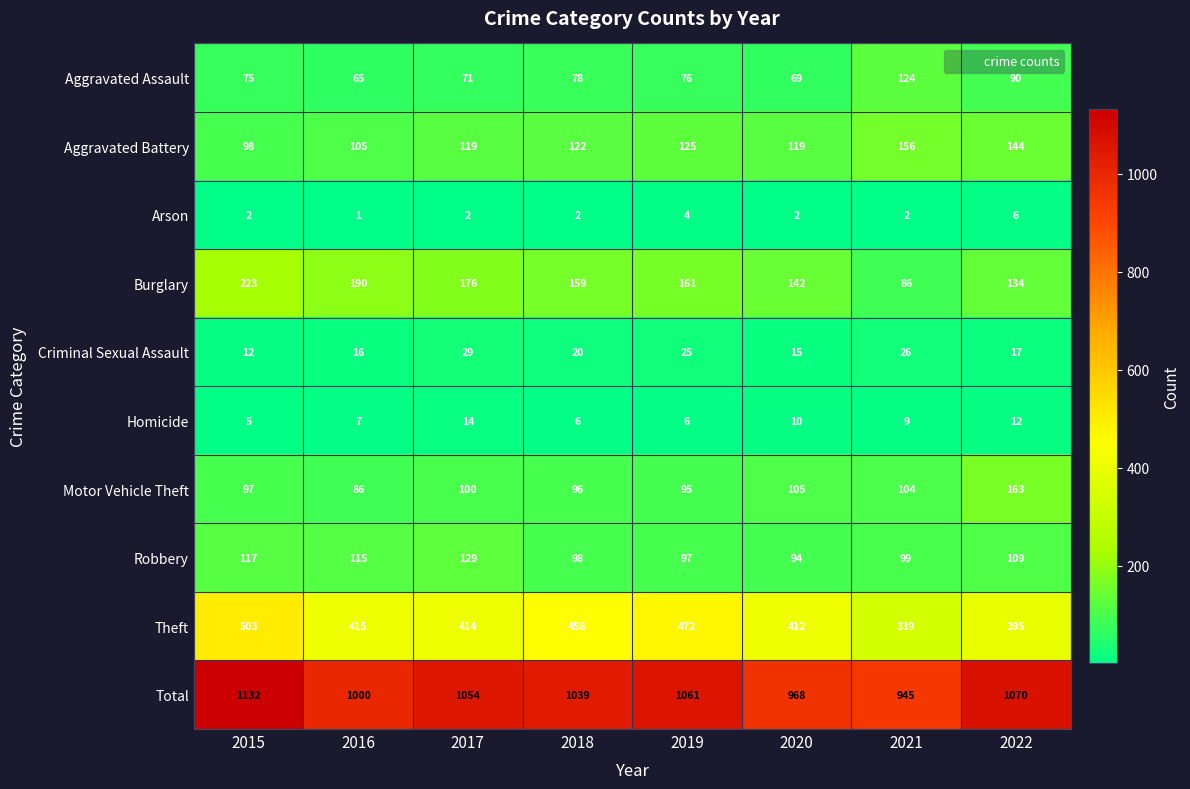

How many data points does each series have?

8